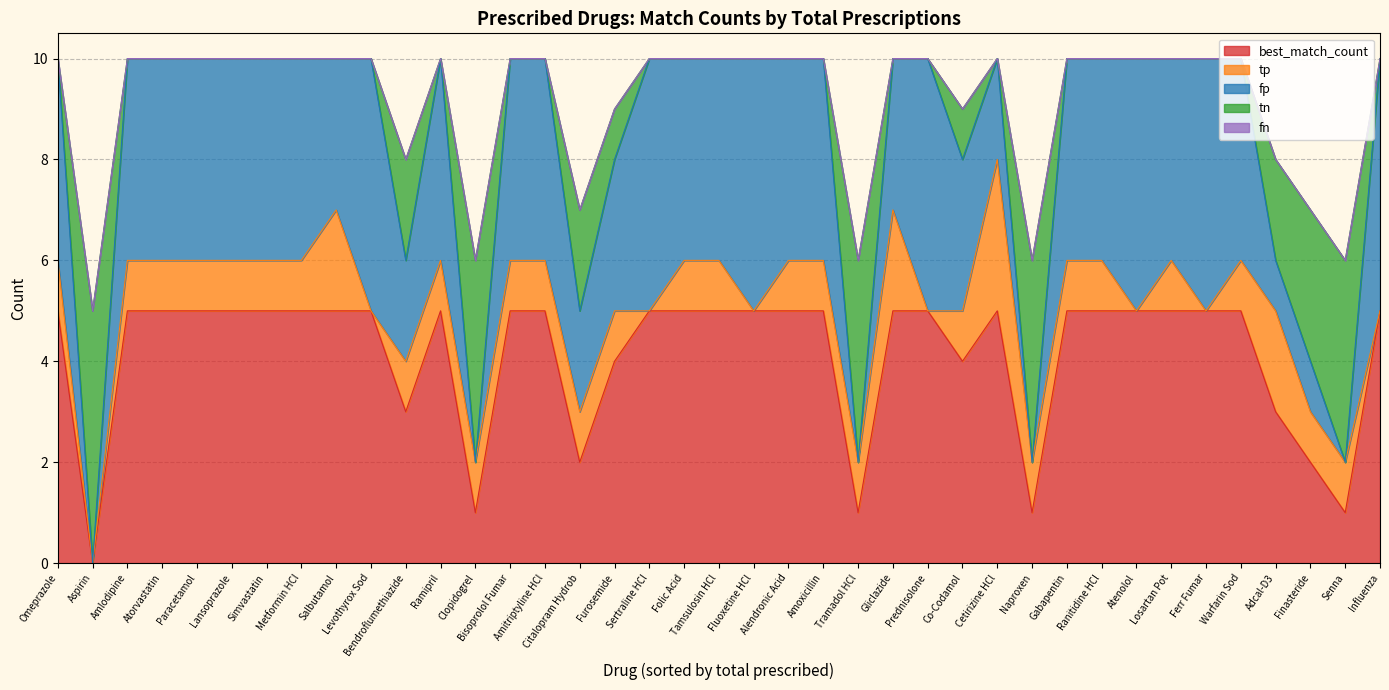

Count the number of data series in this chart.

5